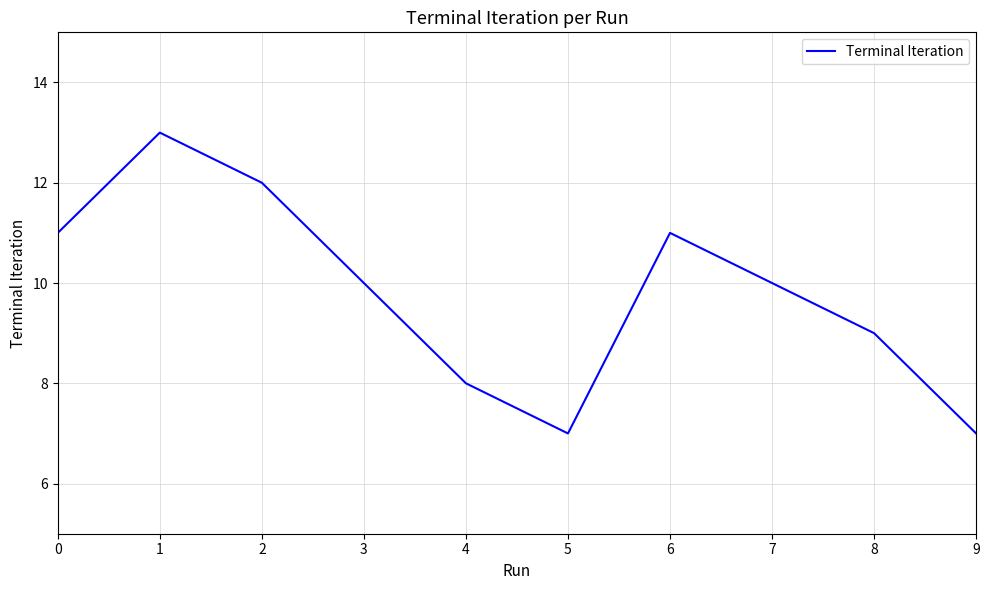

Reading left to right, transcribe all the data shown in this chart.

11	13	12	10	8	7	11	10	9	7